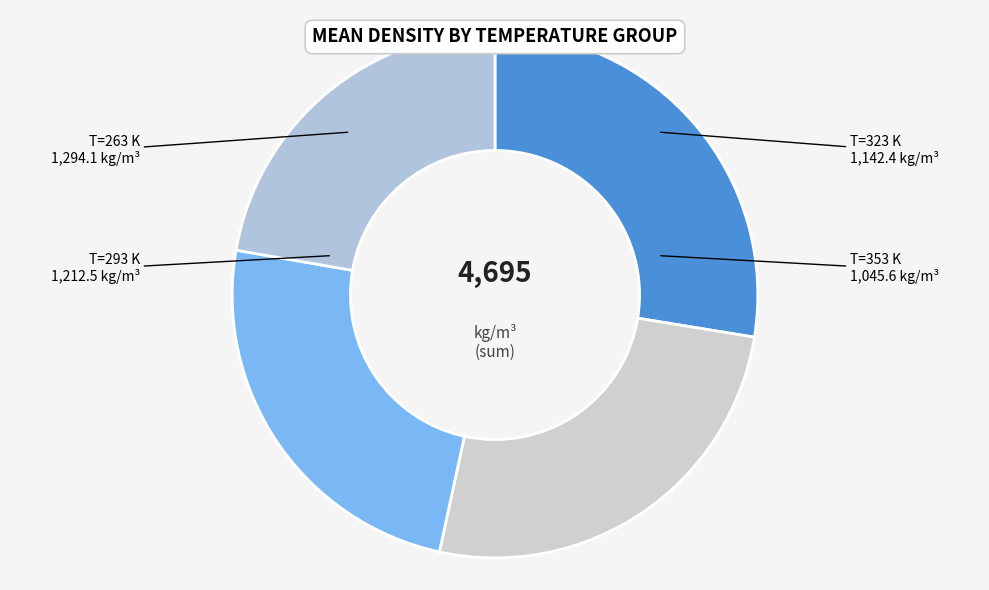

What is the smallest slice in the pie chart?

T=353 K